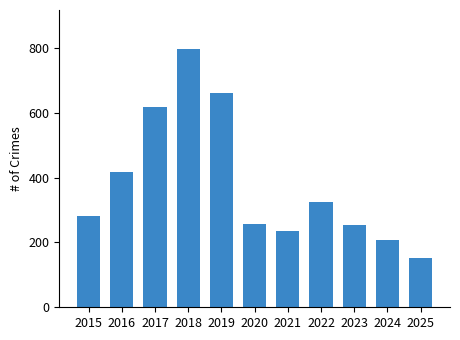

Approximately how many times larger is the value at 2021 compared to 2015?

0.8